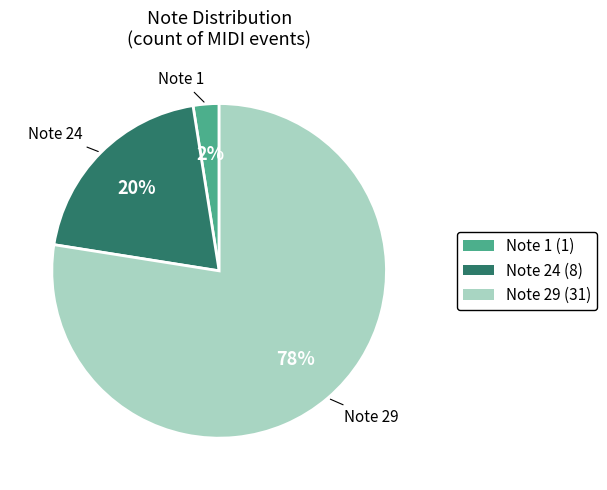

What percentage is the Note 24 (8) slice, to the nearest percent?

20%